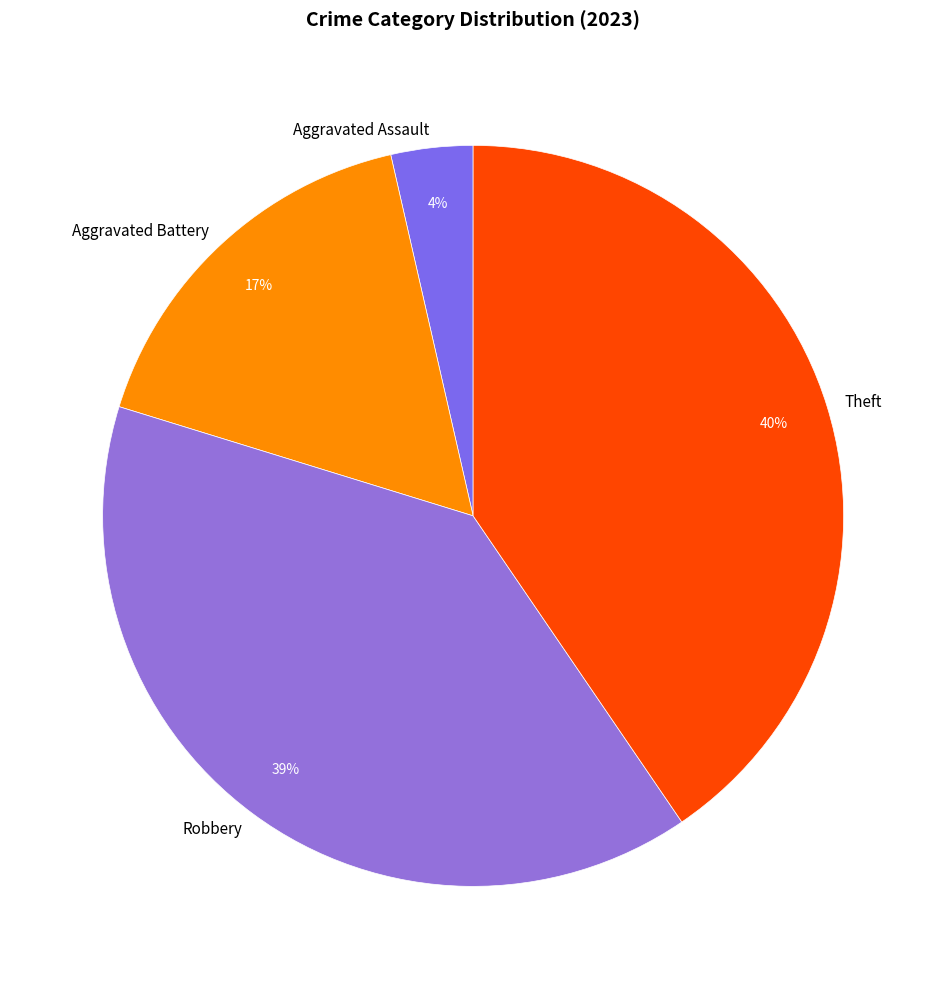

Which category has the biggest portion of the pie?

Theft